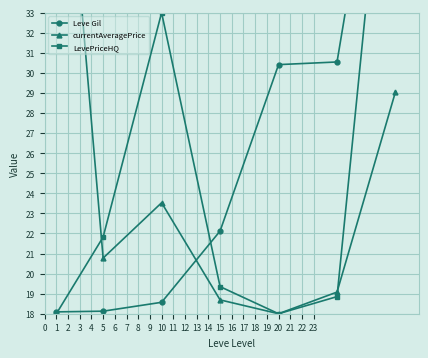

Reading left to right, list all the values displayed in this chart.

Leve Gil: 18.1	18.1	18.6	22.1	30.4	30.5	48.0
currentAveragePrice: 48.0	20.8	23.5	18.7	18.0	19.1	29.1
LevePriceHQ: 18.0	21.8	33.0	19.4	18.0	18.9	48.0